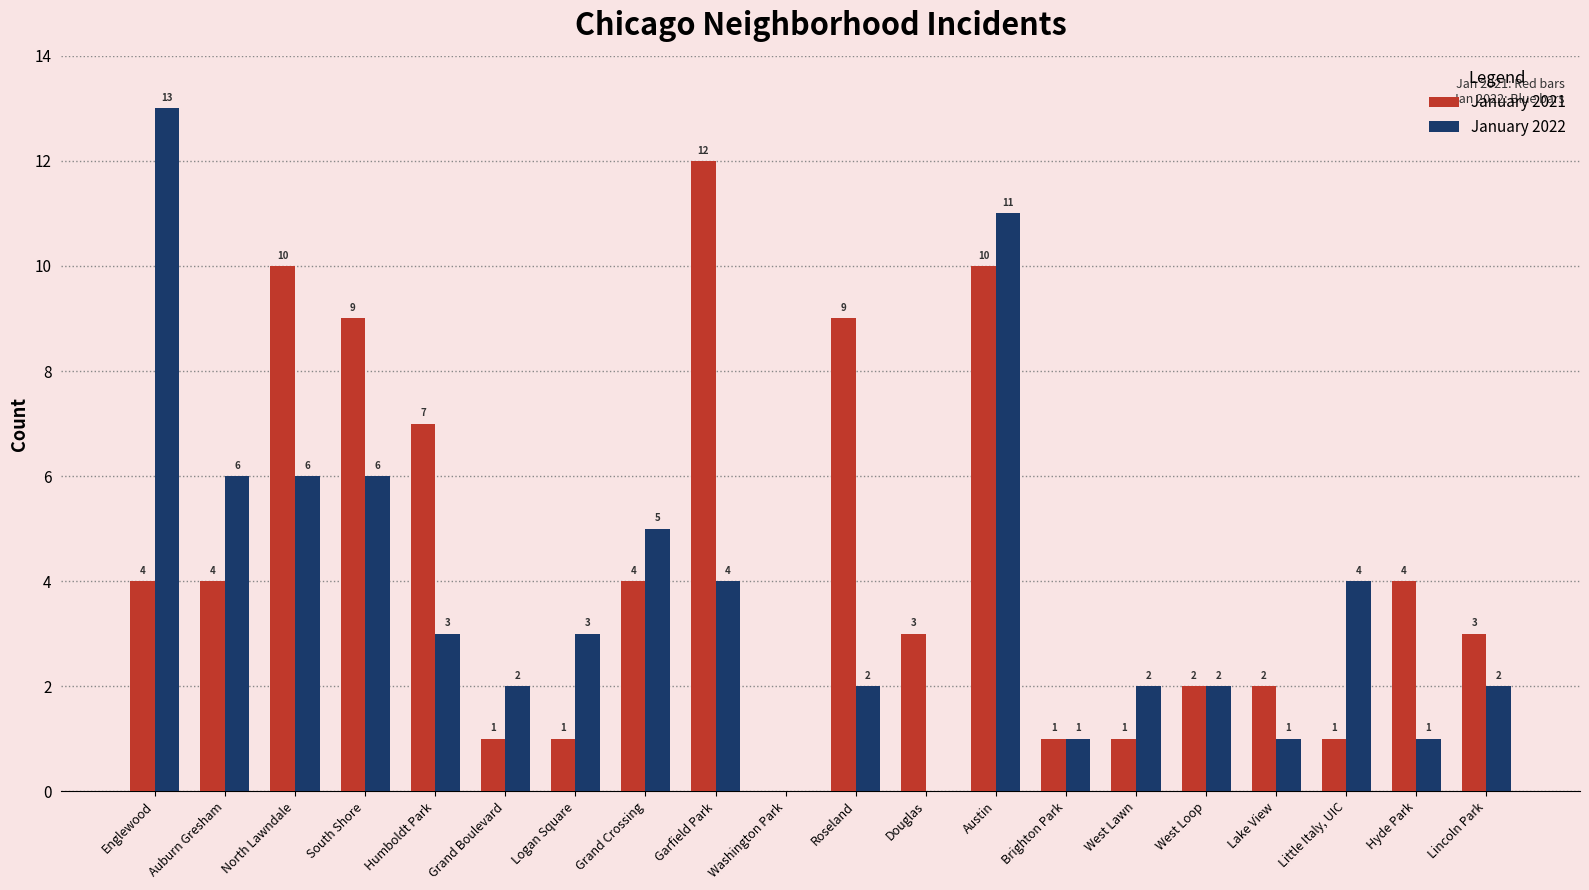

What are all the series names shown in the legend?

January 2021, January 2022